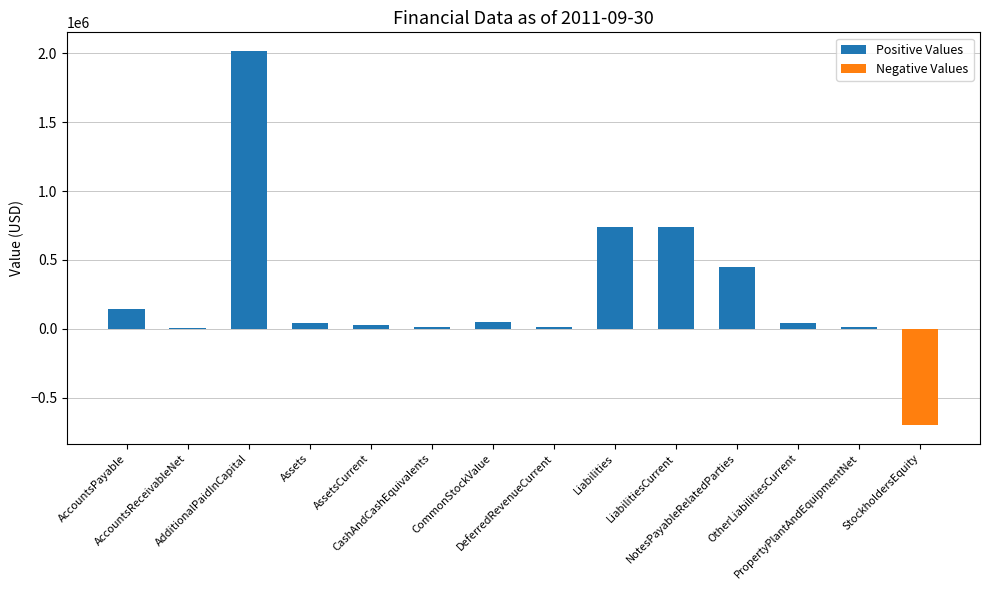

What is the total value across all series at CommonStockValue?

47461